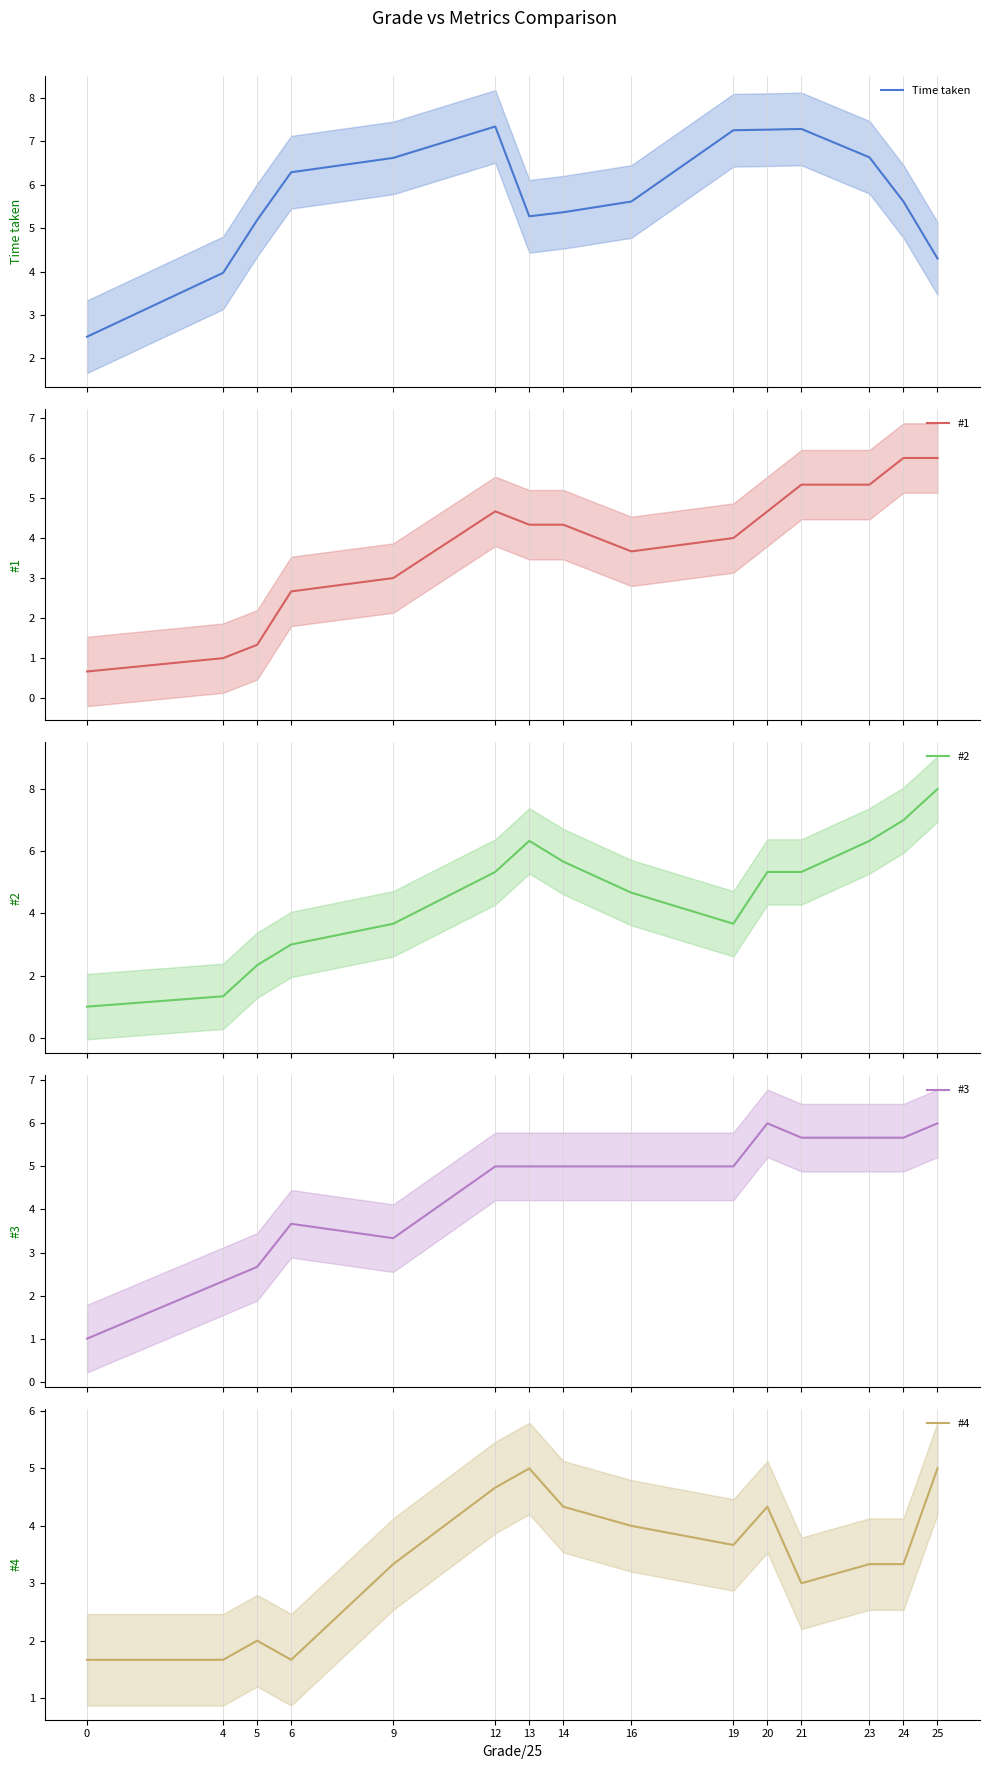

What is the value of the Time taken point at the 11th from the left?

7.3